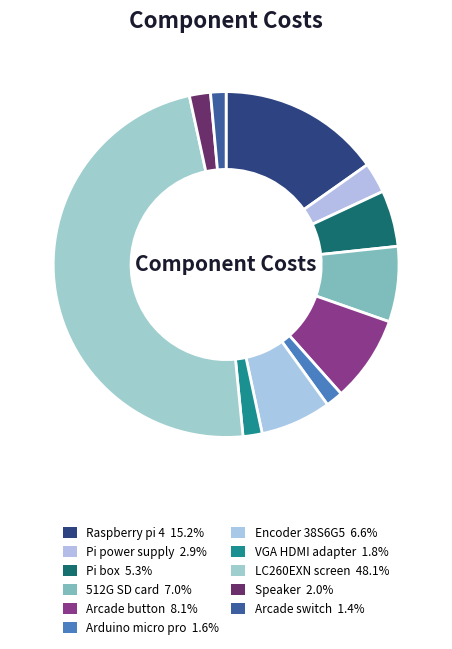

To the nearest percent, what is the combined percentage of Pi box and Speaker?

7%